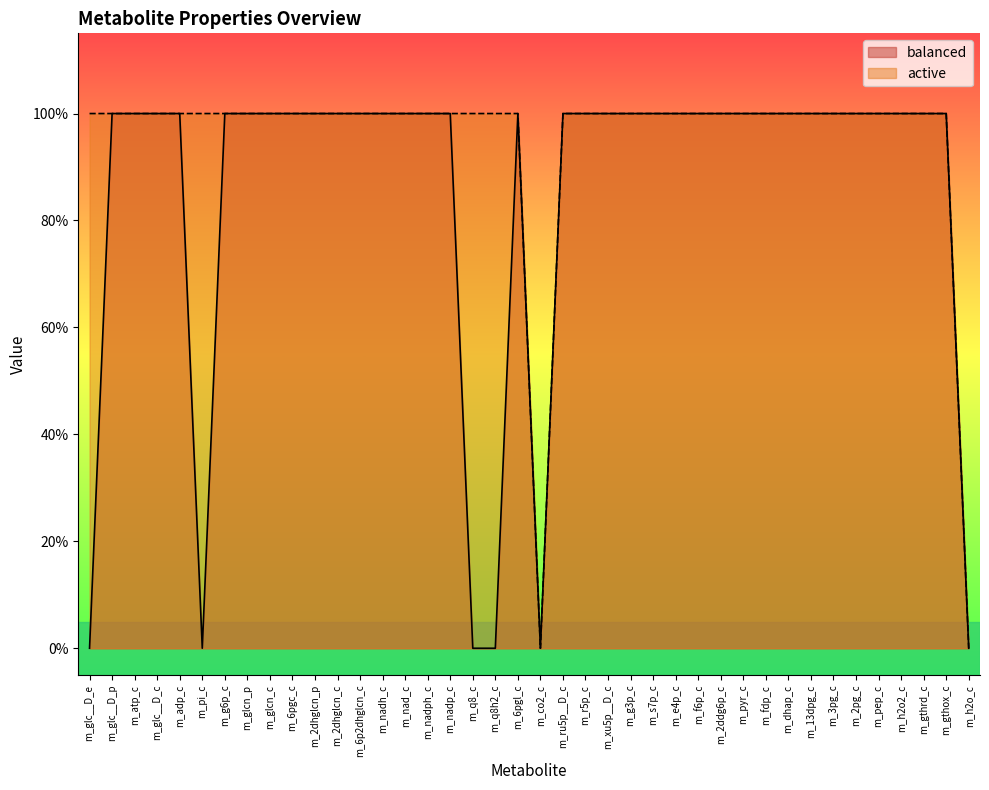

True or false: balanced has more than 0 interior local peaks.

True